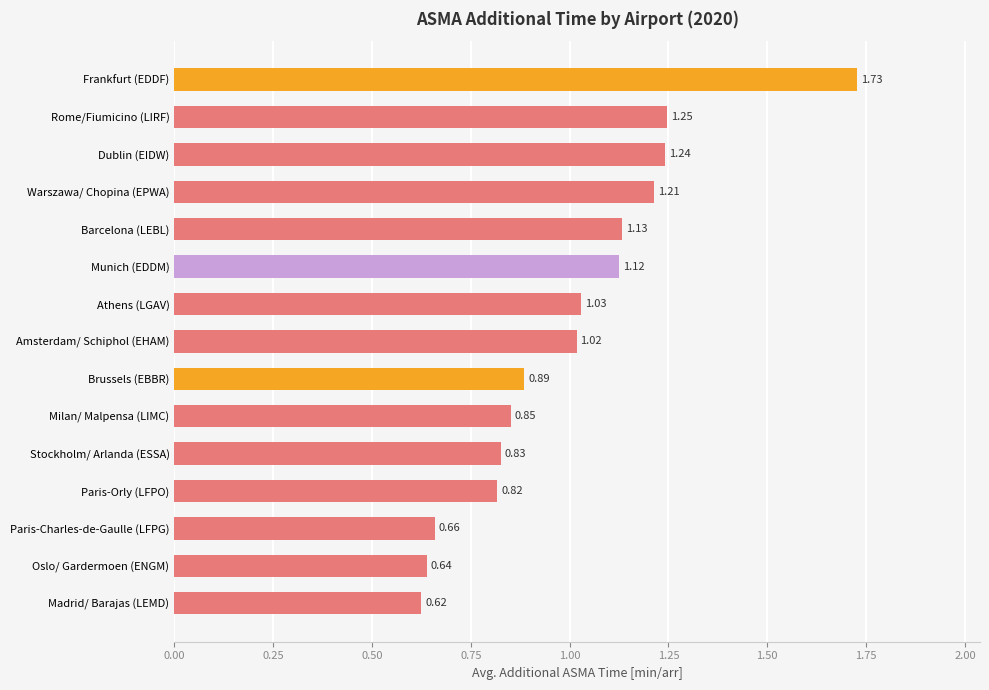

How many bars are there in total?

15